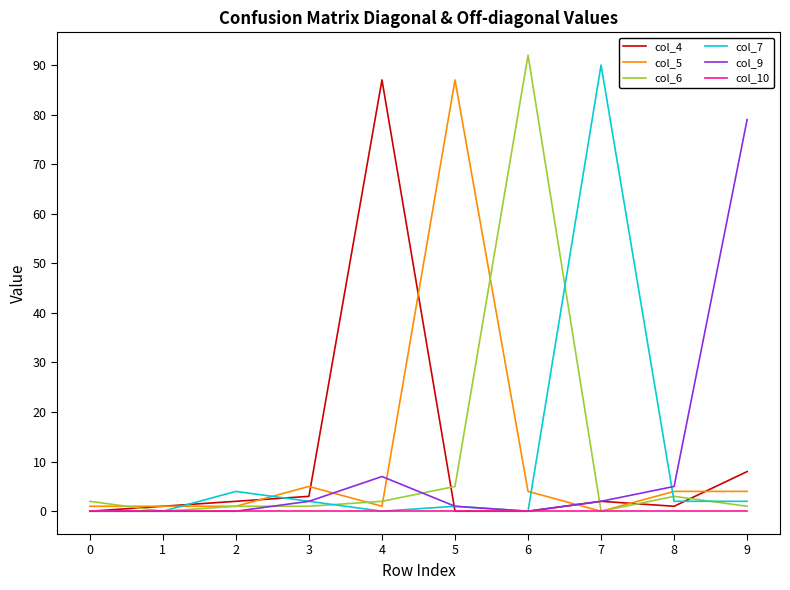

At how many categories does at least one series exceed 70?

5